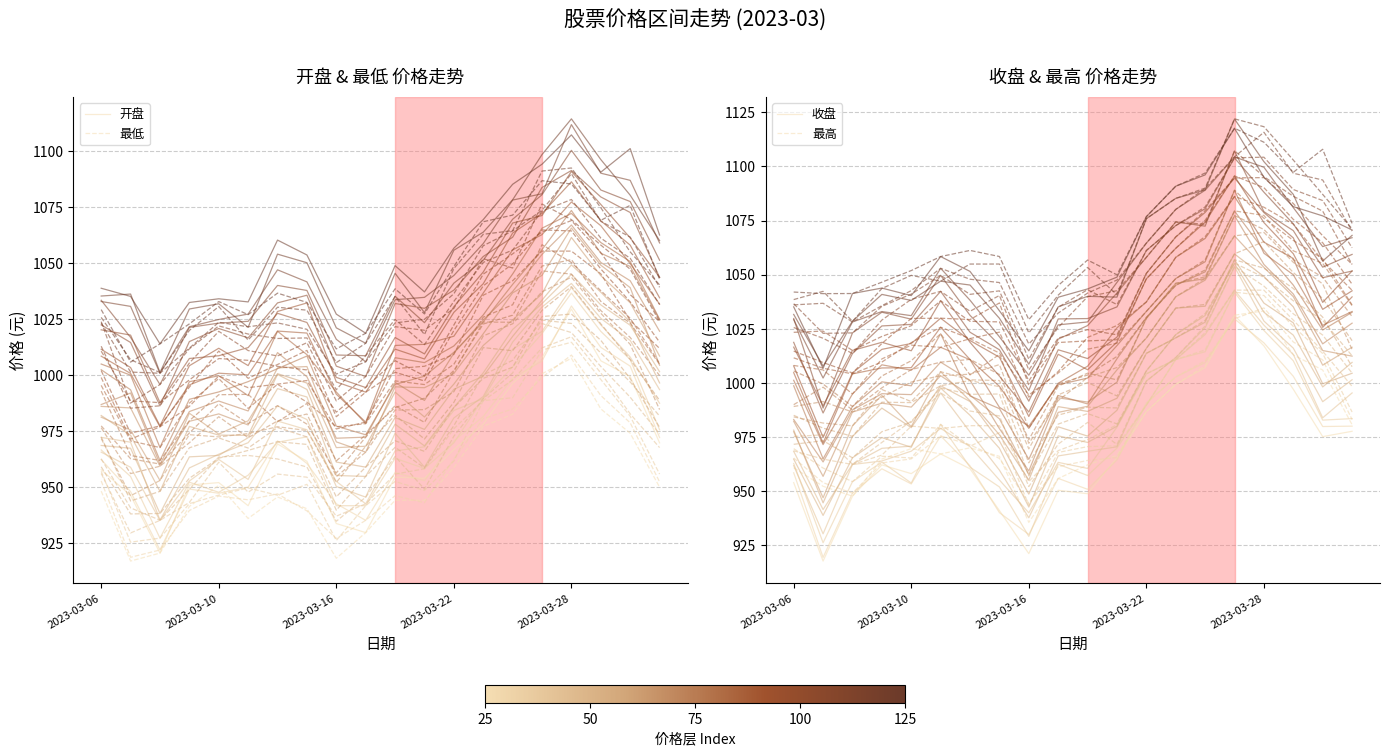

At which label does 最低 first exceed 948?

2023-03-06